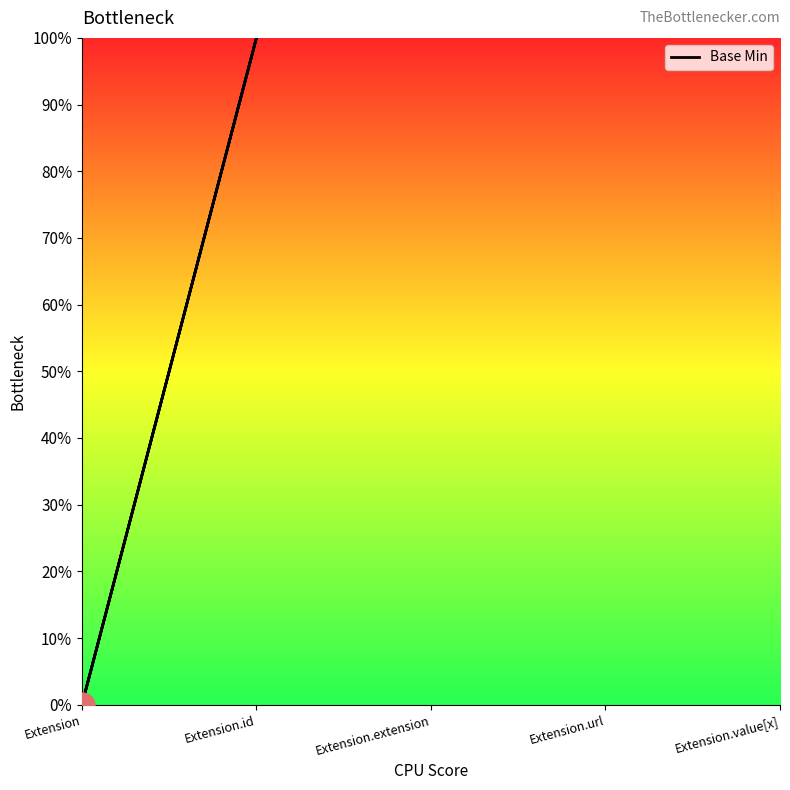

Is this an area chart (filled region under the line)?

No